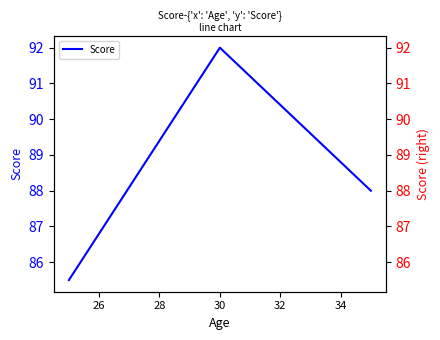

Reading left to right, transcribe all the data shown in this chart.

85.5	92.0	88.0